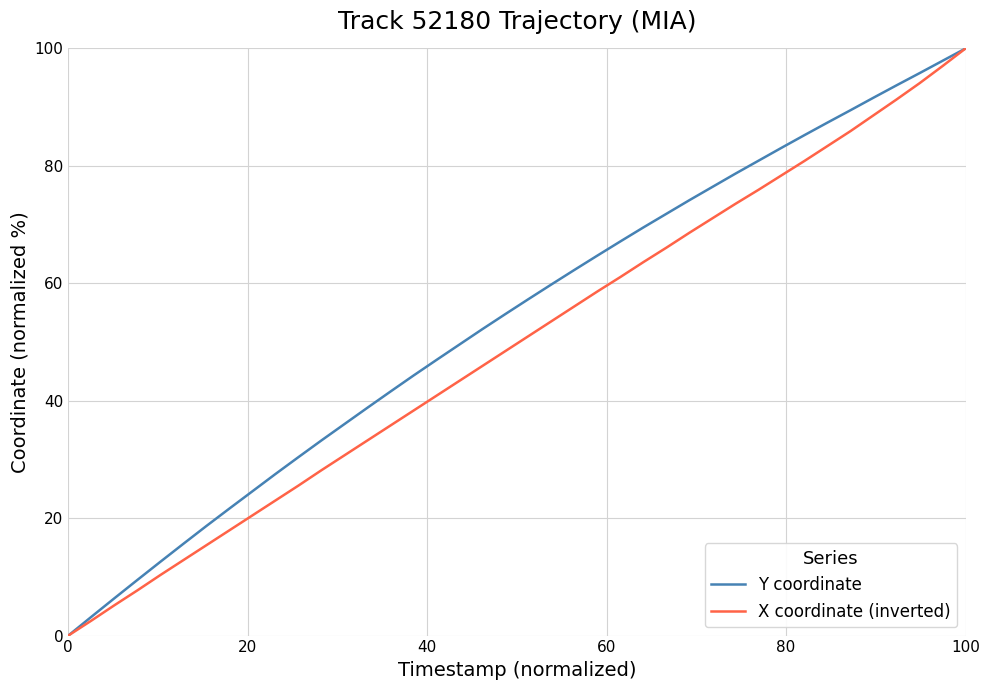

What is the maximum value for Y coordinate?

100.0